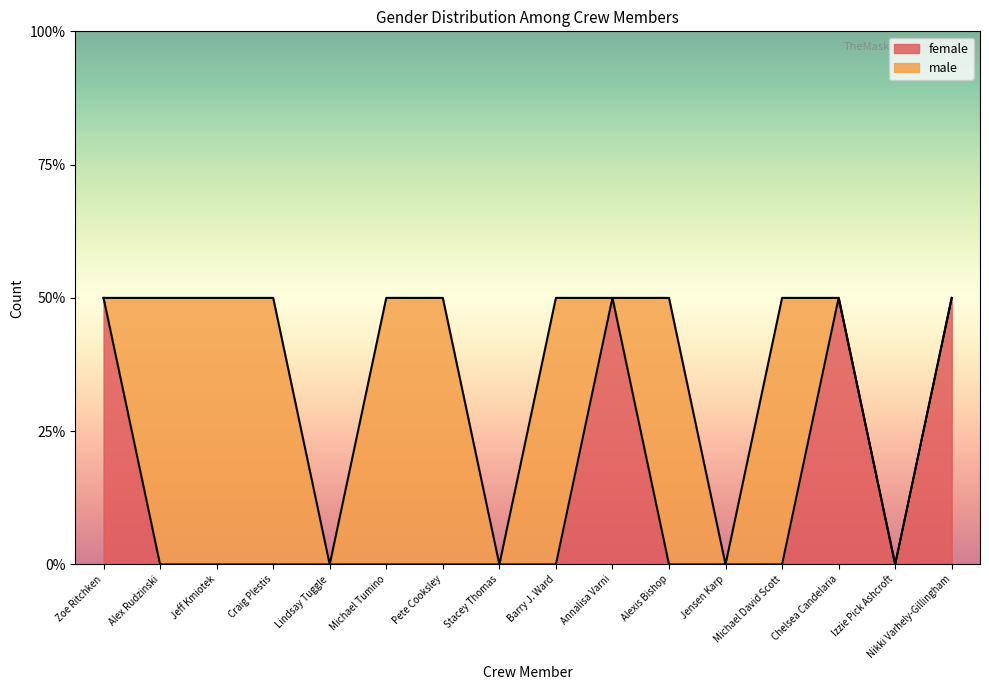

What position from the right is Michael Tumino?

11